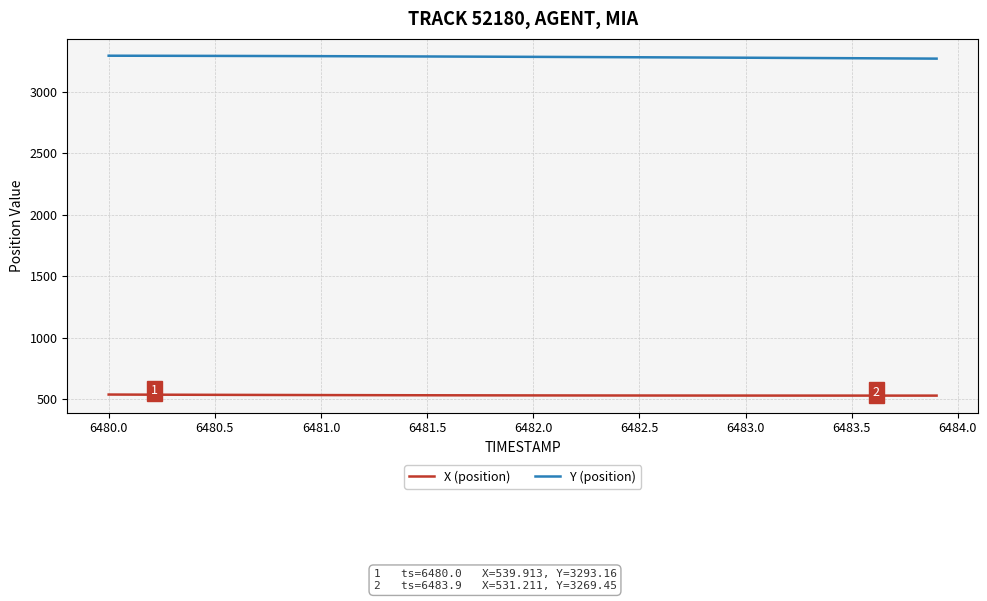

How many values in the Y (position) series are below 3284?

20